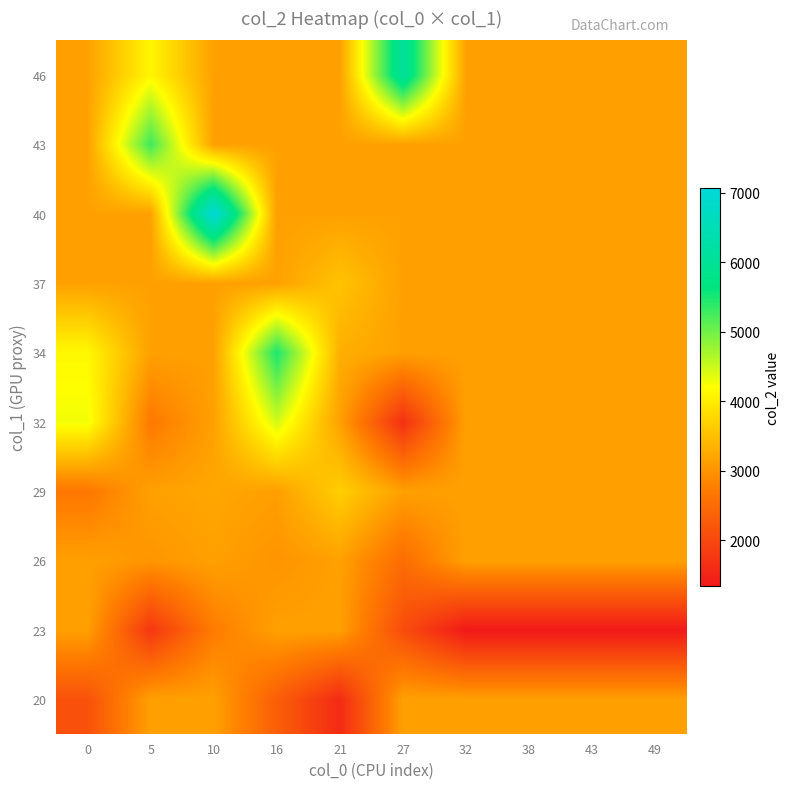

At which category is the sum across all series the highest?

10